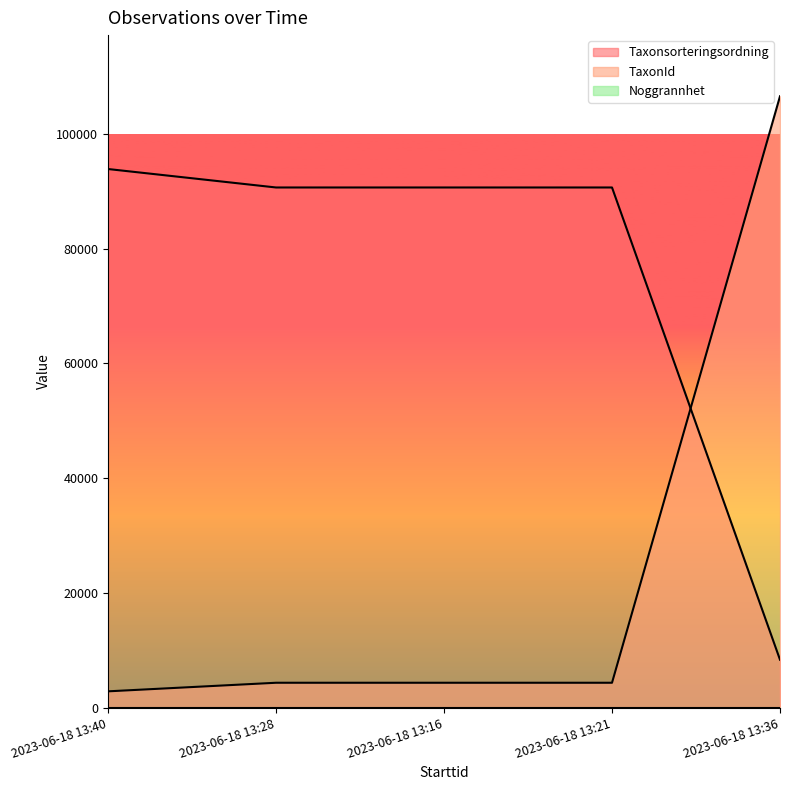

Between 2023-06-18 13:36 and 2023-06-18 13:28, which is larger?

2023-06-18 13:28